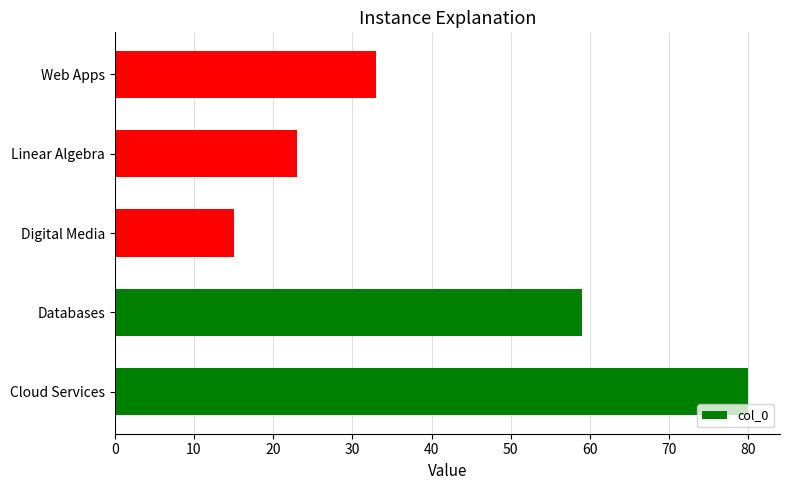

Count the number of data series in this chart.

1